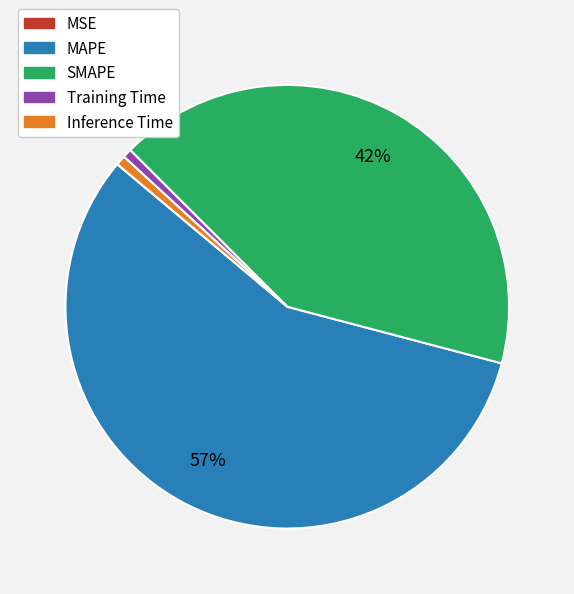

Is the sum of Inference Time and Training Time greater than half?

No